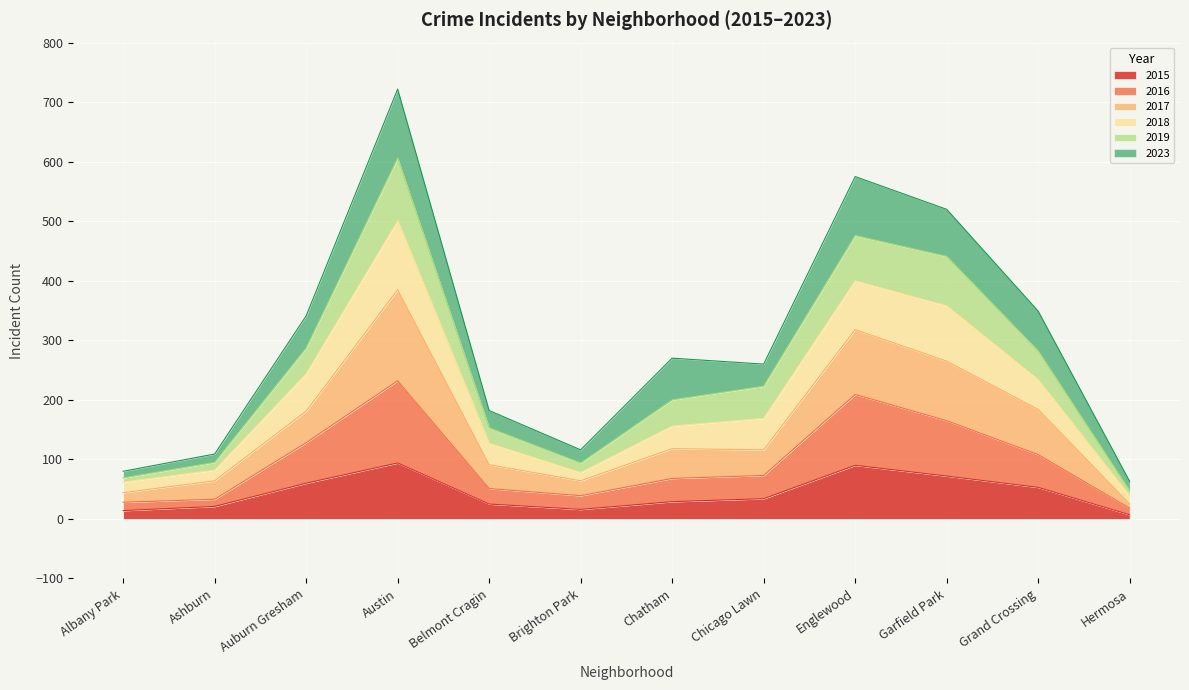

What is the total value across all series at Chicago Lawn?

260